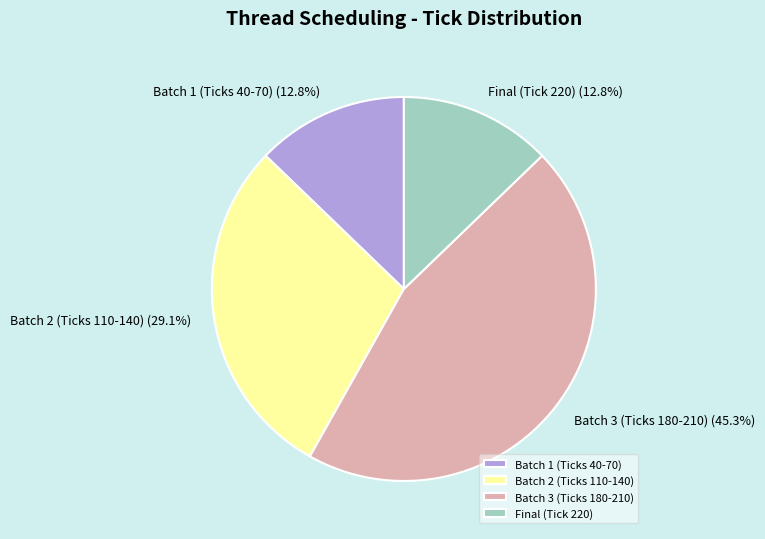

What portion of the pie excludes Batch 3 (Ticks 180-210)?

54.7%